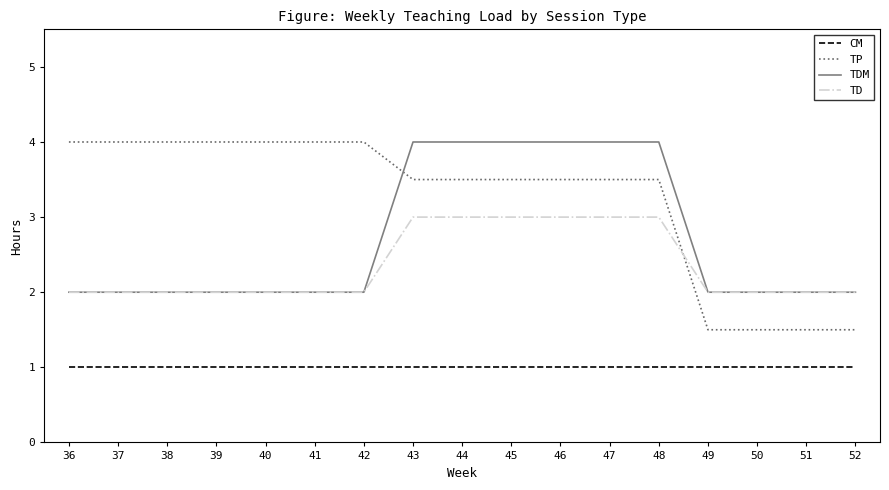

At which label does TP first exceed 3?

36